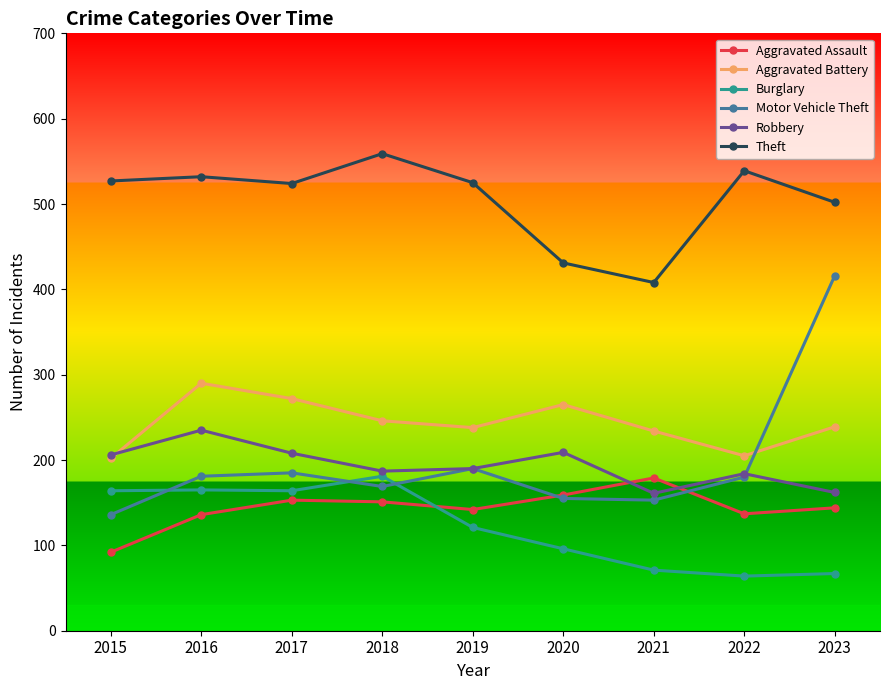

Rank the series at 2017 from highest to lowest value.

Theft, Aggravated Battery, Robbery, Motor Vehicle Theft, Burglary, Aggravated Assault